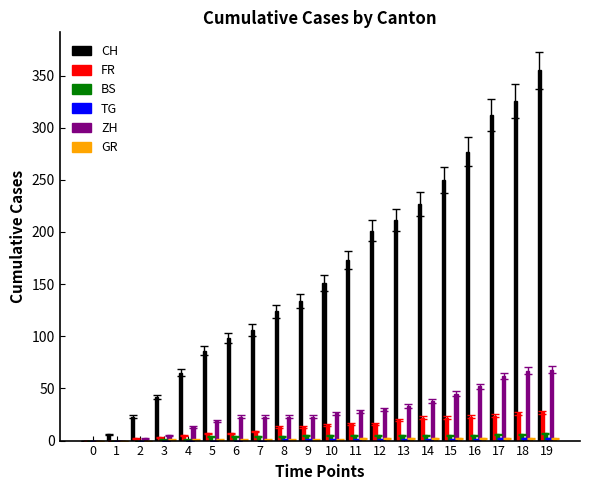

Which series changed the most between 8 and 11?

CH